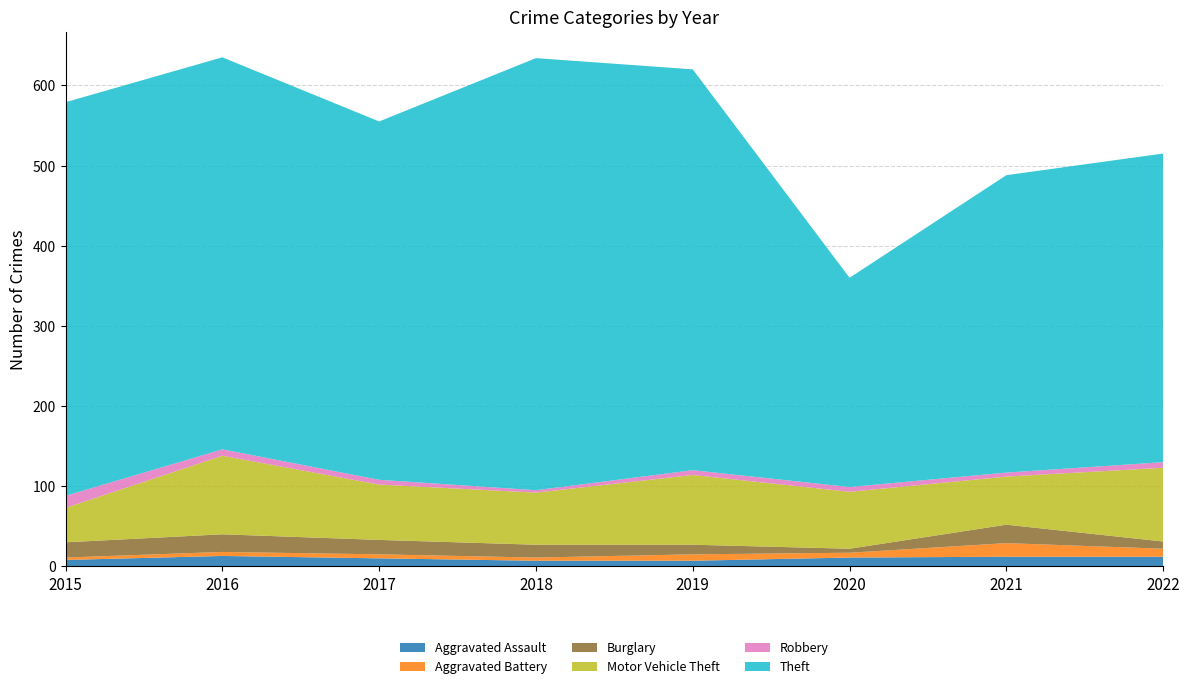

Reading left to right, extract all data points from this chart.

Aggravated Assault: 8	13	10	7	7	11	12	12
Aggravated Battery: 3	5	5	4	8	6	17	10
Burglary: 19	22	18	16	12	5	23	9
Motor Vehicle Theft: 43	98	69	65	87	71	60	92
Robbery: 15	8	6	3	6	6	5	7
Theft: 491	489	447	539	500	261	371	385